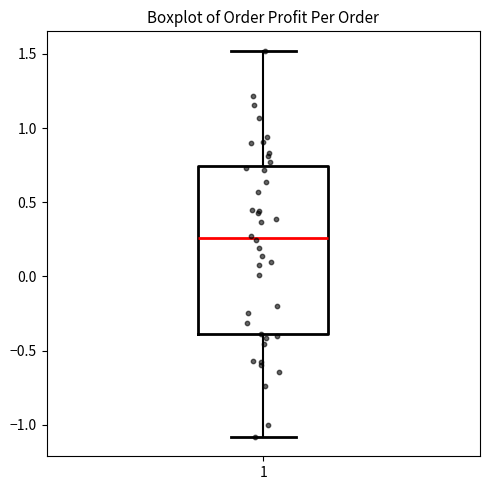

Where does the upper whisker of the box at x = 1 end on the y-axis? The values are not printed on the chart, so give them approximately, as read against the axis.

1.50